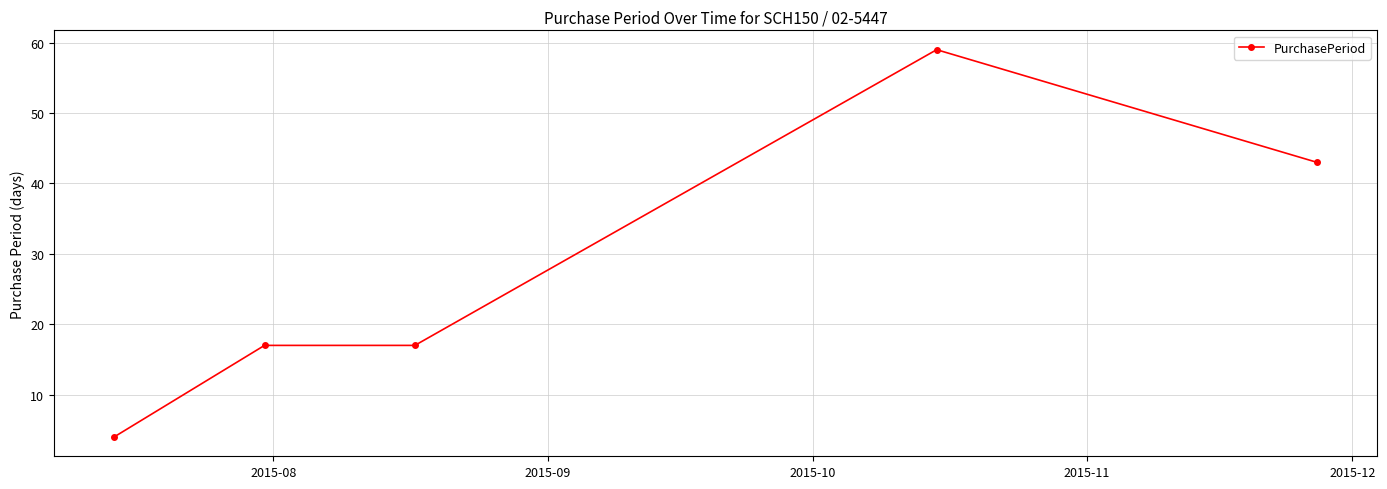

True or false: the data has more than 2 interior local peaks.

False